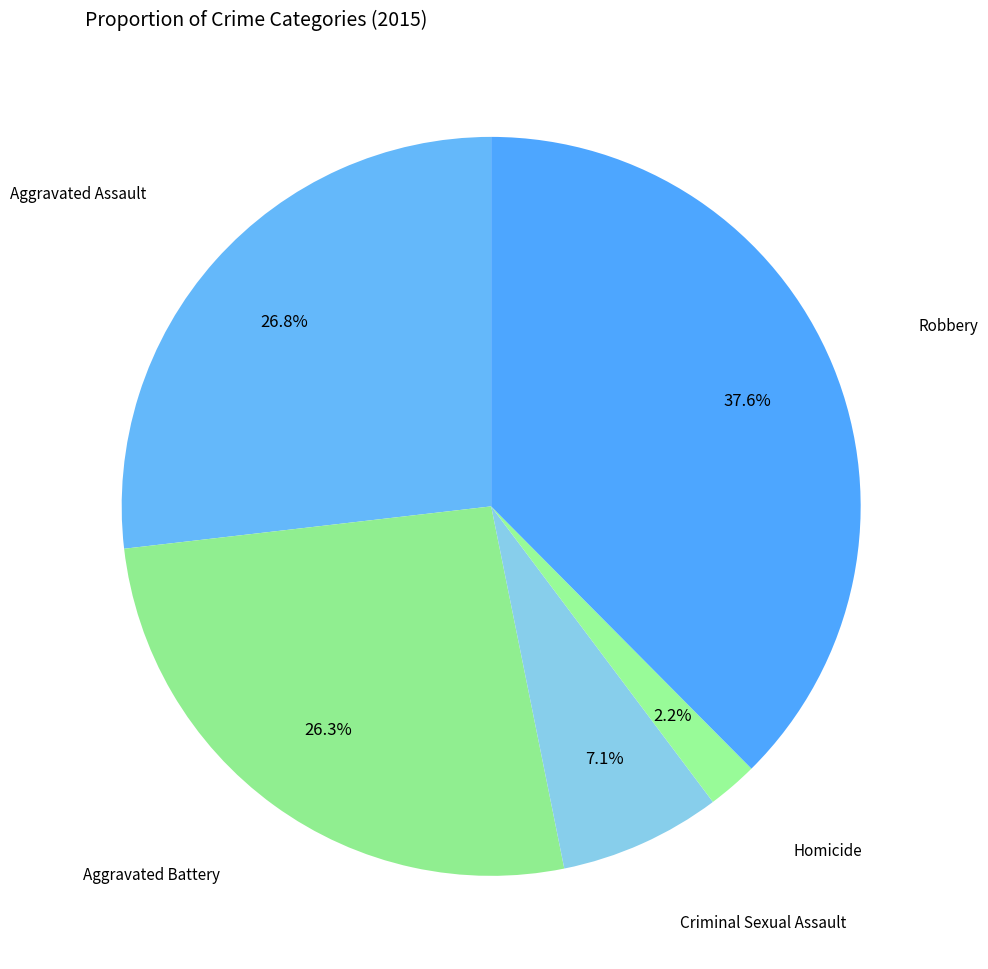

To the nearest percent, what is the difference between the largest and smallest slice percentages?

35%